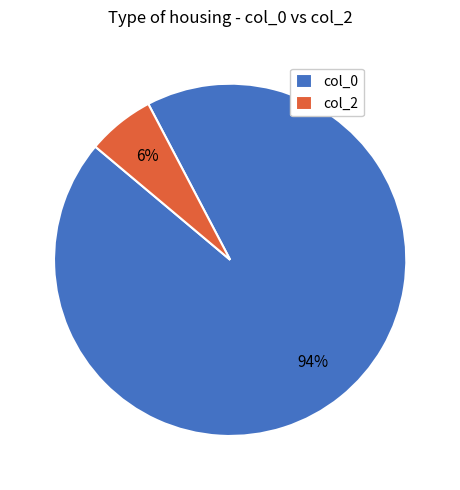

What is the smallest slice in the pie chart?

col_2